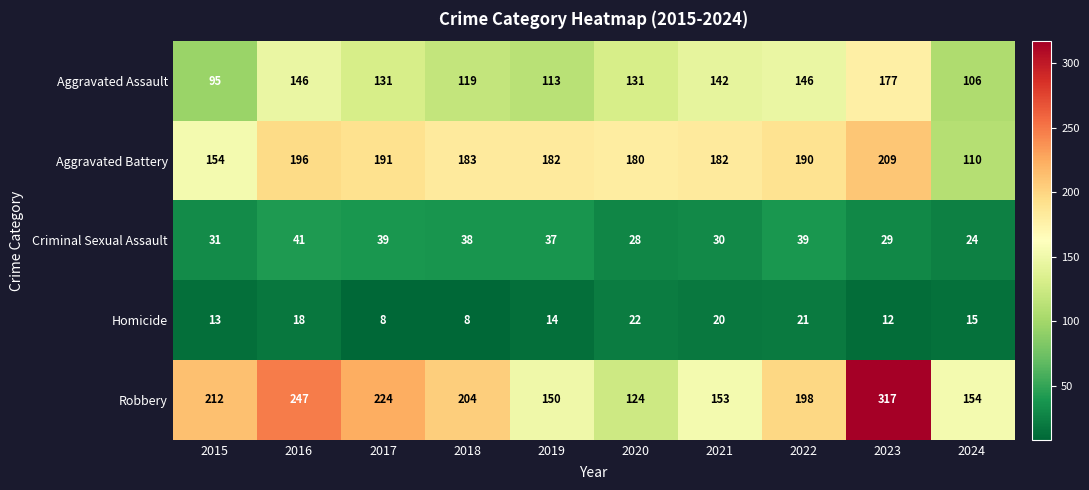

At 2016, list the series in order from smallest to largest.

Homicide, Criminal Sexual Assault, Aggravated Assault, Aggravated Battery, Robbery